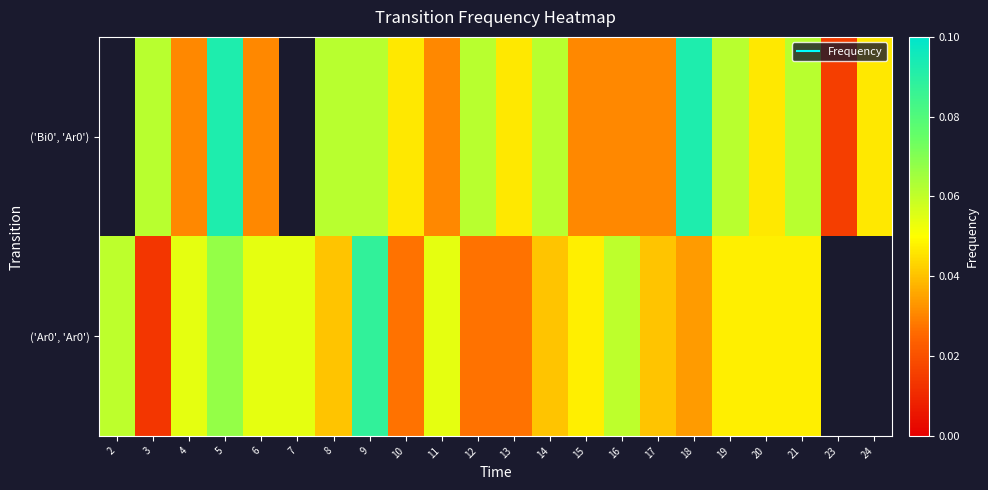

List the series in order of their peak value, lowest first.

('Bi0', 'Ar0'), ('Ar0', 'Ar0')